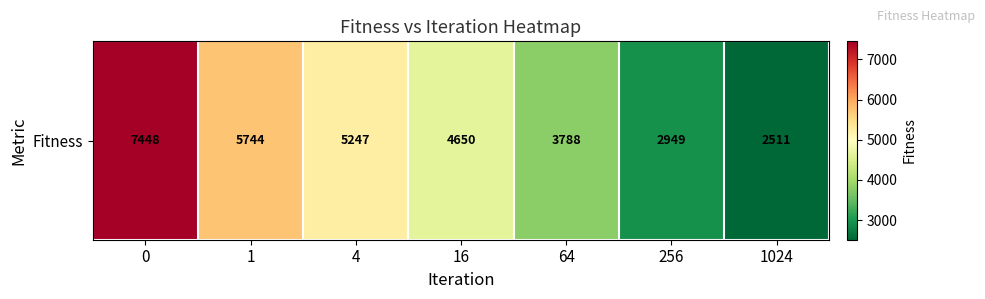

List the labels in order of value, smallest first.

1024, 256, 64, 16, 4, 1, 0